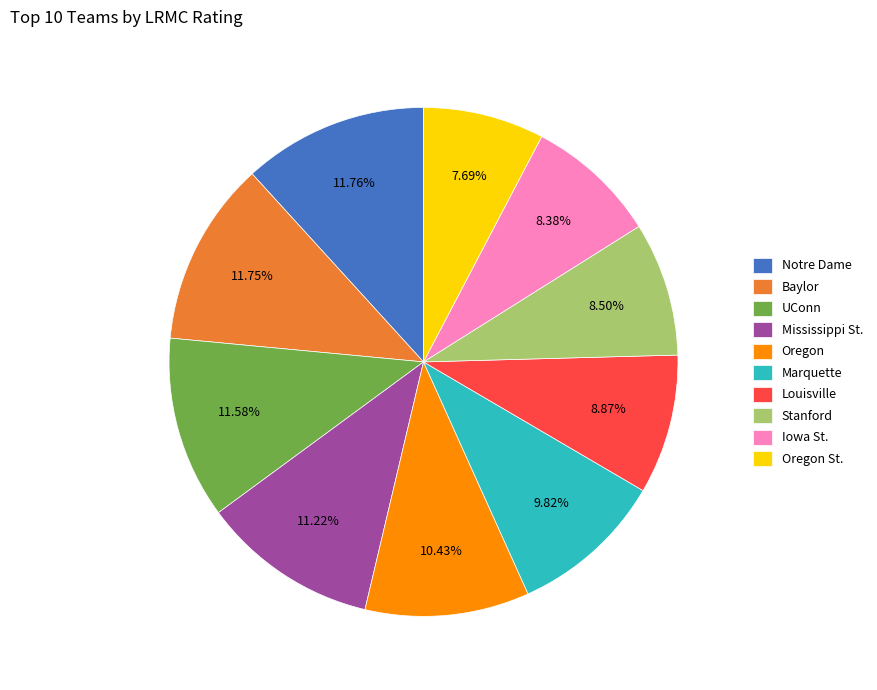

To the nearest percent, what is the combined percentage of Iowa St. and Mississippi St.?

20%